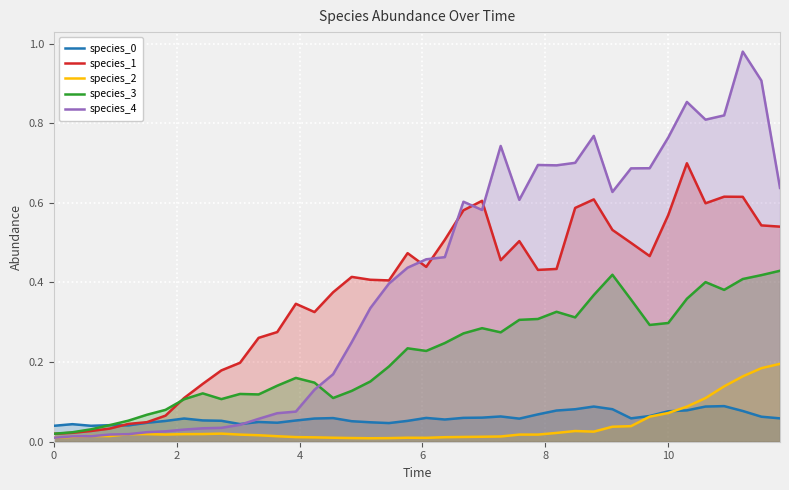

Which series has the widest spread of values?

species_4